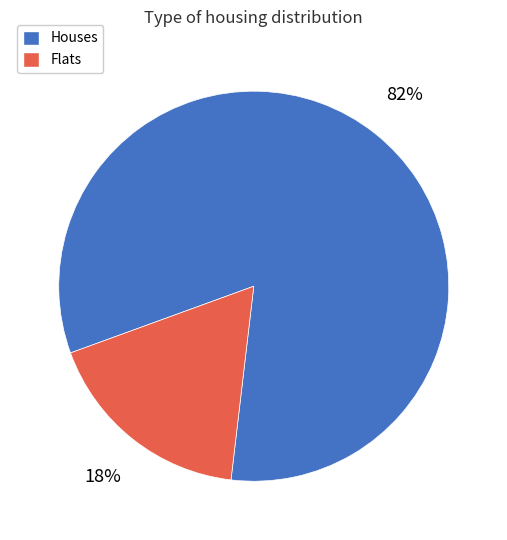

To the nearest percent, what is the average slice percentage?

50%